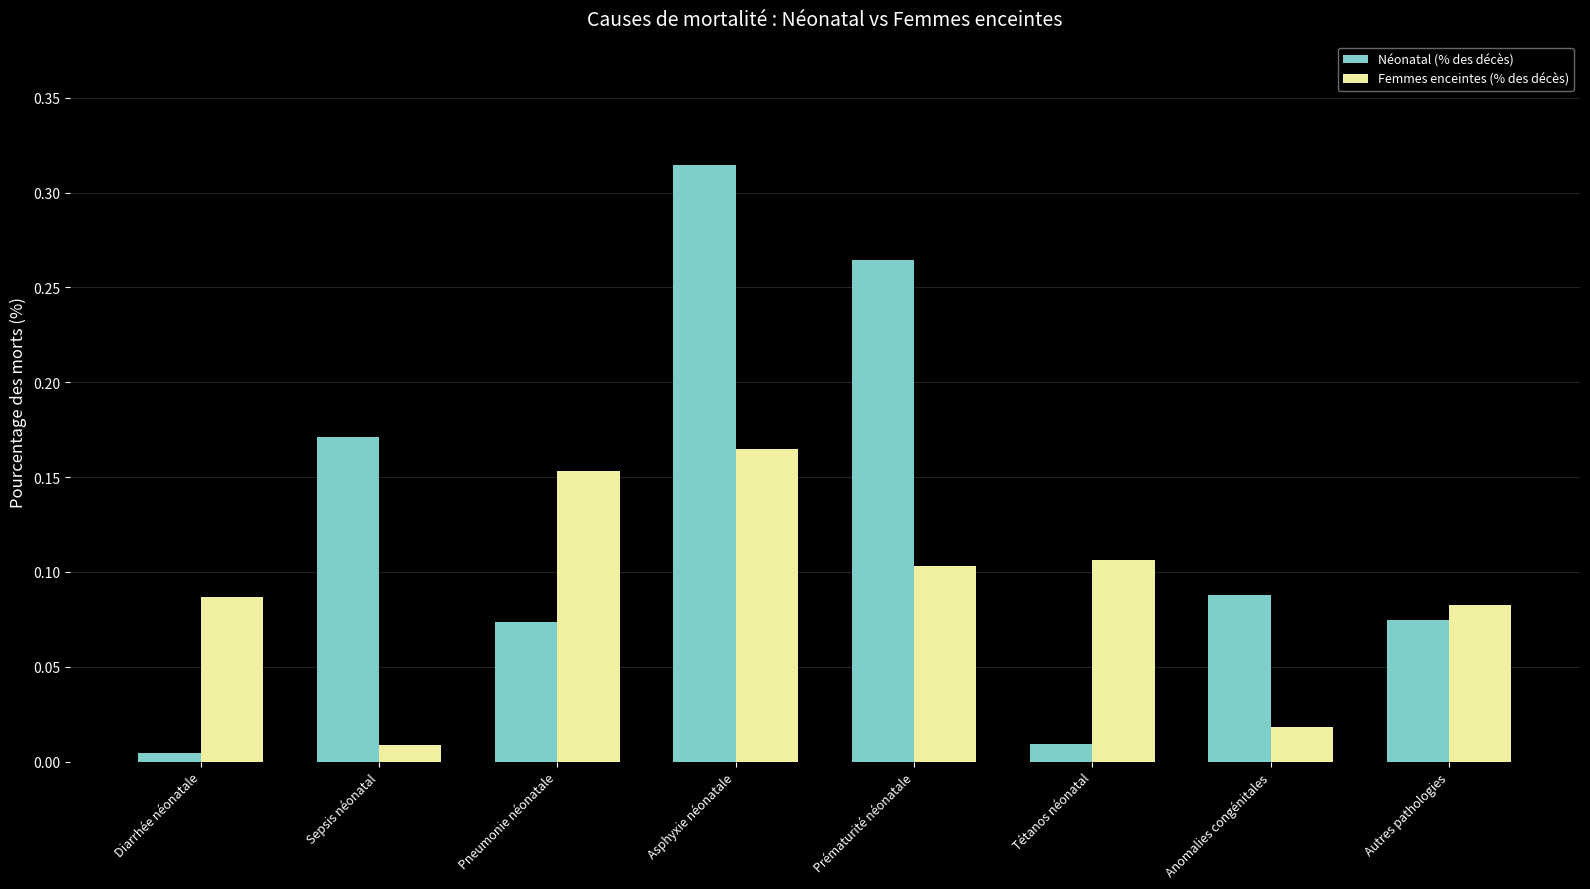

The Femmes enceintes (% des décès) series shows 0.1 at Prématurité néonatale. True or false?

True